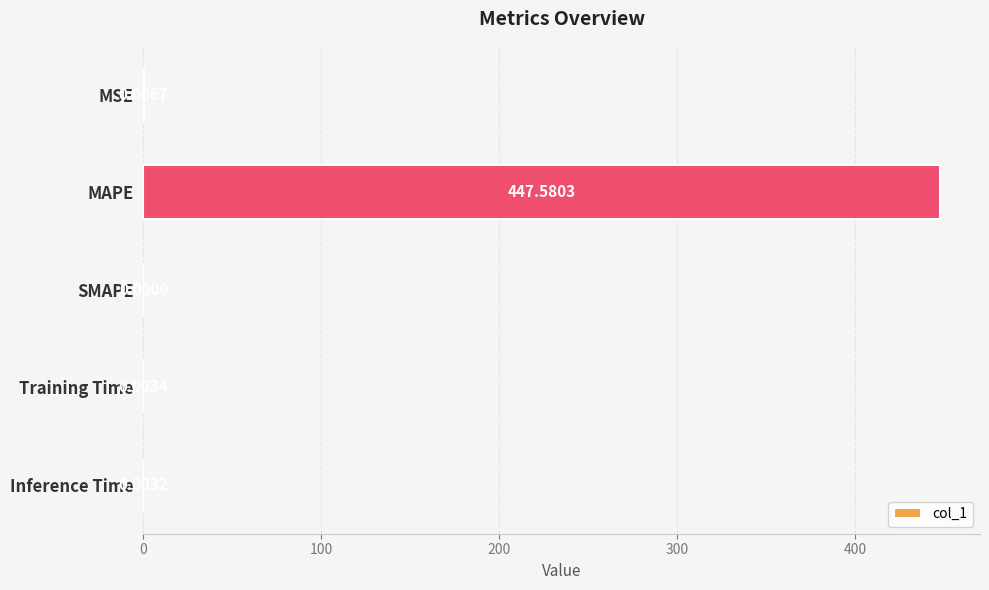

Which label corresponds to the largest value in the chart?

MAPE